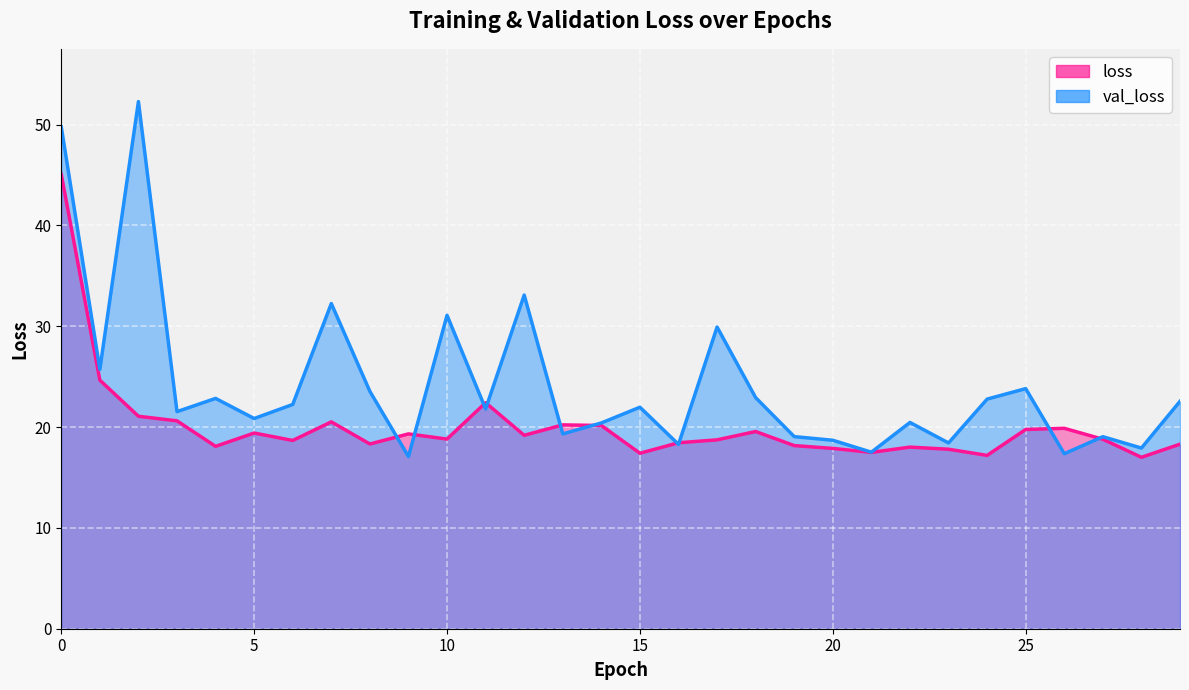

Read the loss value at 10.

18.8